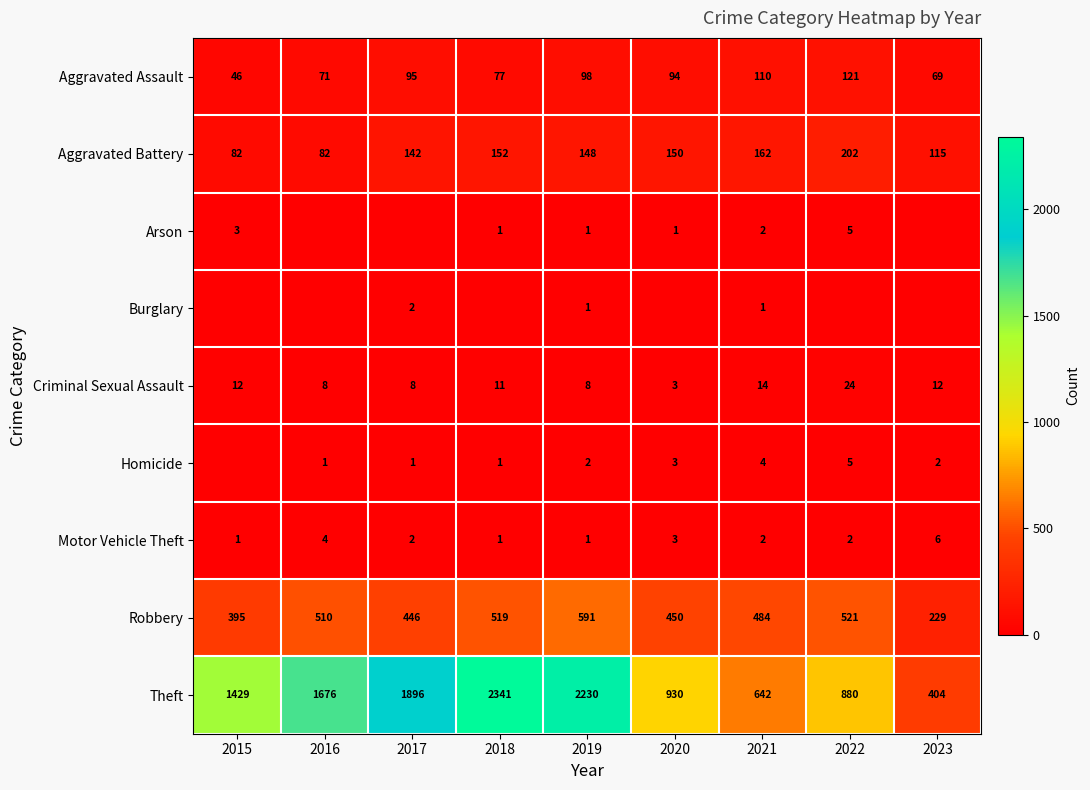

What is the spread (max minus min) of values at 2020?

930